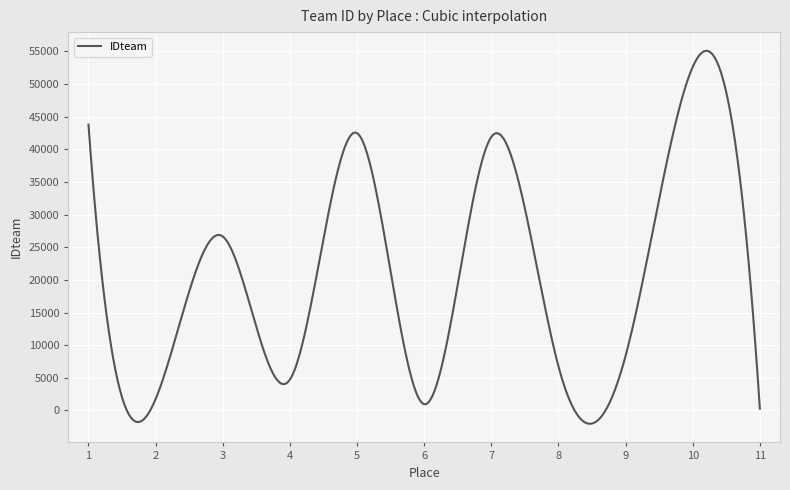

How many series are shown in this chart?

1